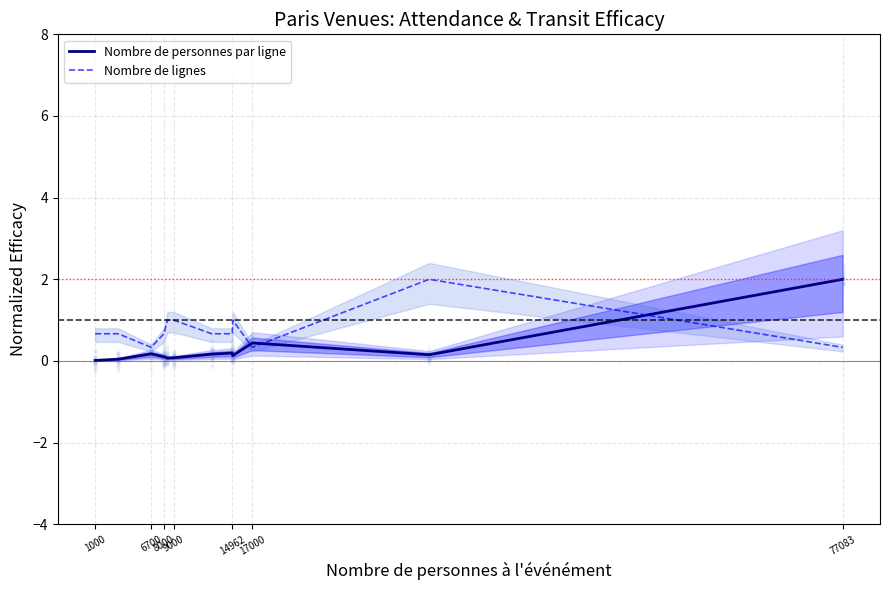

Which series has the widest spread of Y values?

Nombre de personnes par ligne